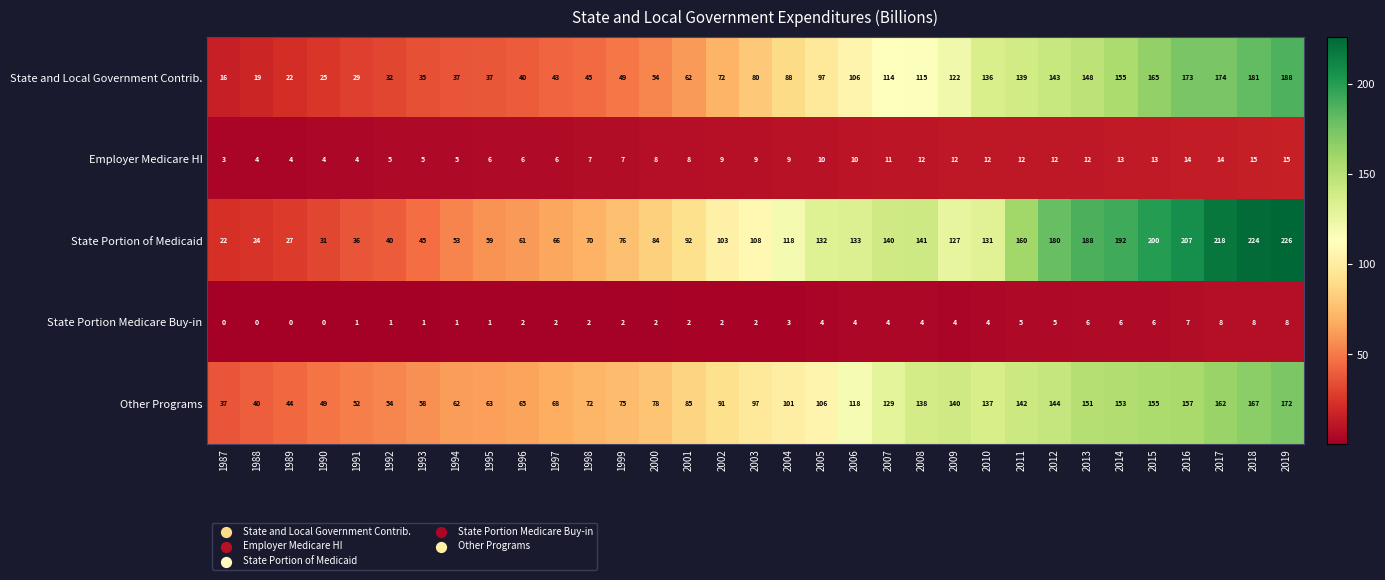

What is the total value across all series at 2014?

519